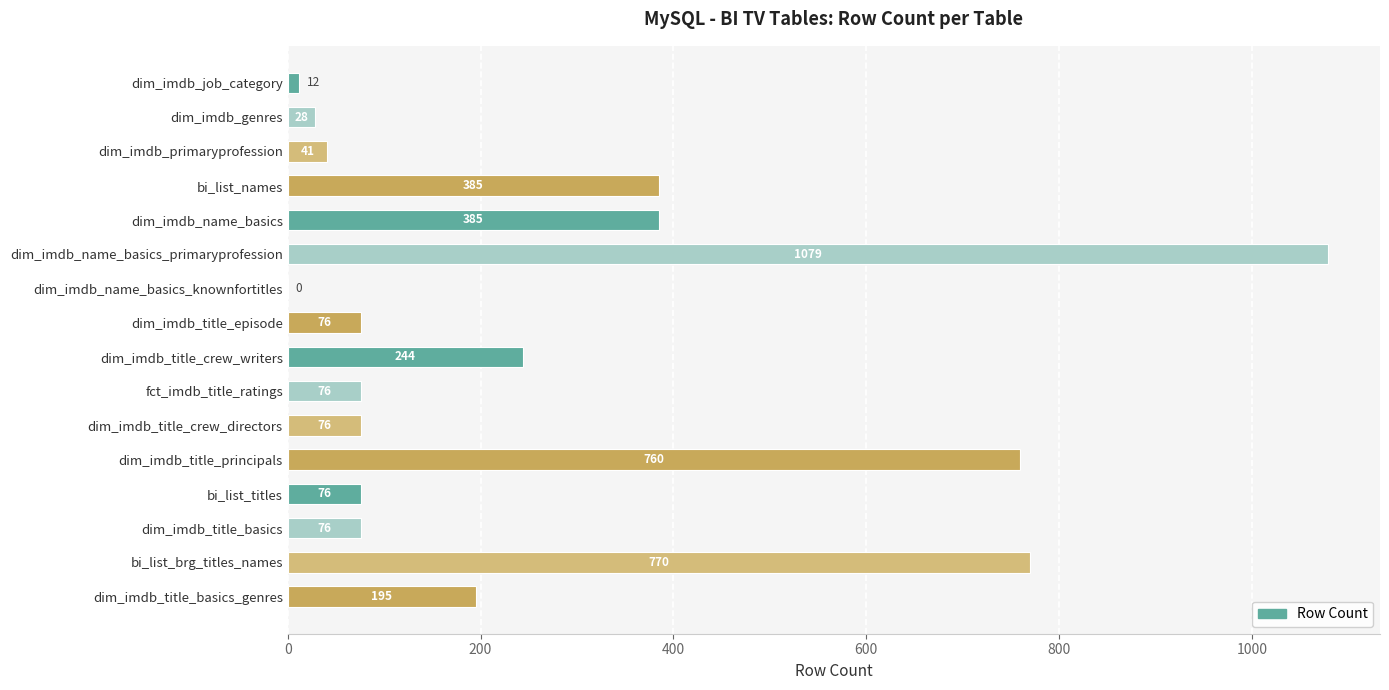

Reading bottom to top, list all the values displayed in this chart.

dim_imdb_title_basics_genres=195	bi_list_brg_titles_names=770	dim_imdb_title_basics=76	bi_list_titles=76	dim_imdb_title_principals=760	dim_imdb_title_crew_directors=76	fct_imdb_title_ratings=76	dim_imdb_title_crew_writers=244	dim_imdb_title_episode=76	dim_imdb_name_basics_knownfortitles=0	dim_imdb_name_basics_primaryprofession=1079	dim_imdb_name_basics=385	bi_list_names=385	dim_imdb_primaryprofession=41	dim_imdb_genres=28	dim_imdb_job_category=12